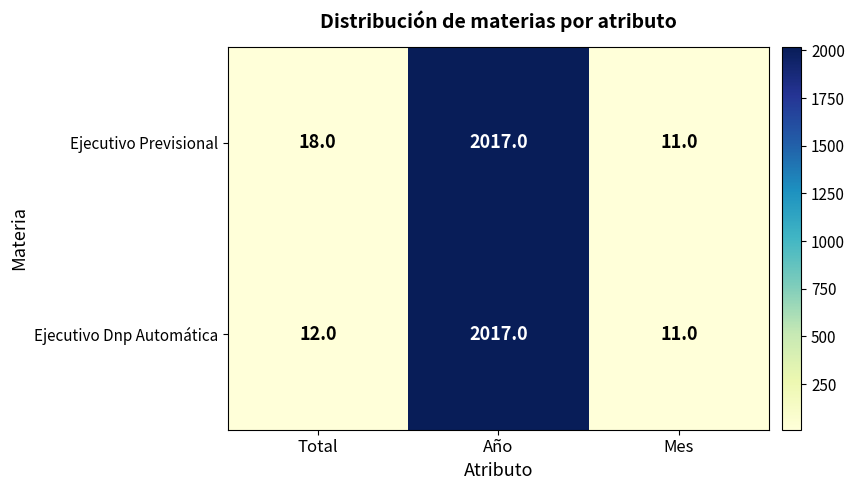

Reading left to right, what are all the values shown in this chart?

Ejecutivo Previsional: 18	2017	11
Ejecutivo Dnp Automática: 12	2017	11